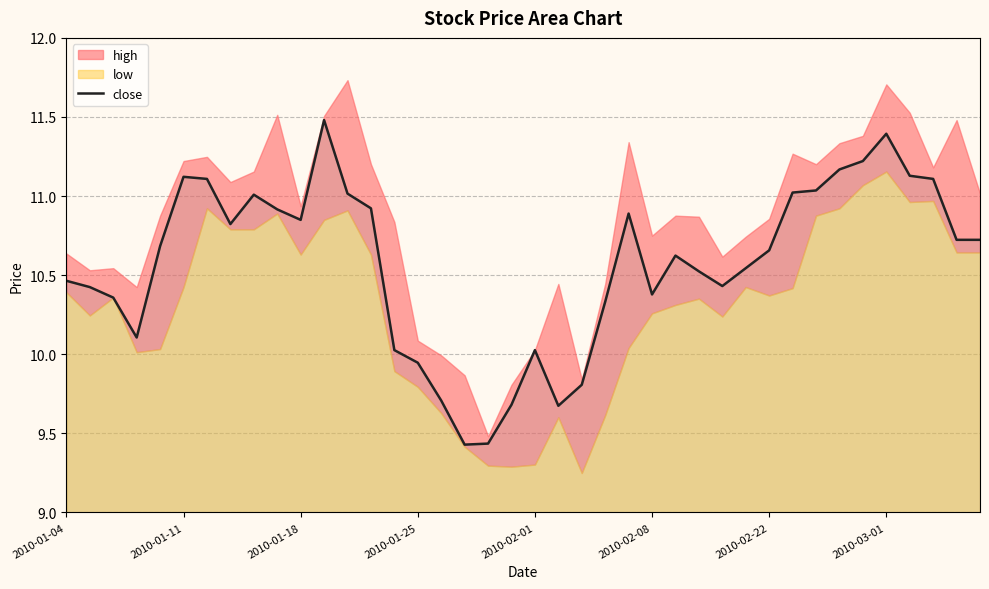

What is the change in value from 2010-01-04 to 9?

+0.5